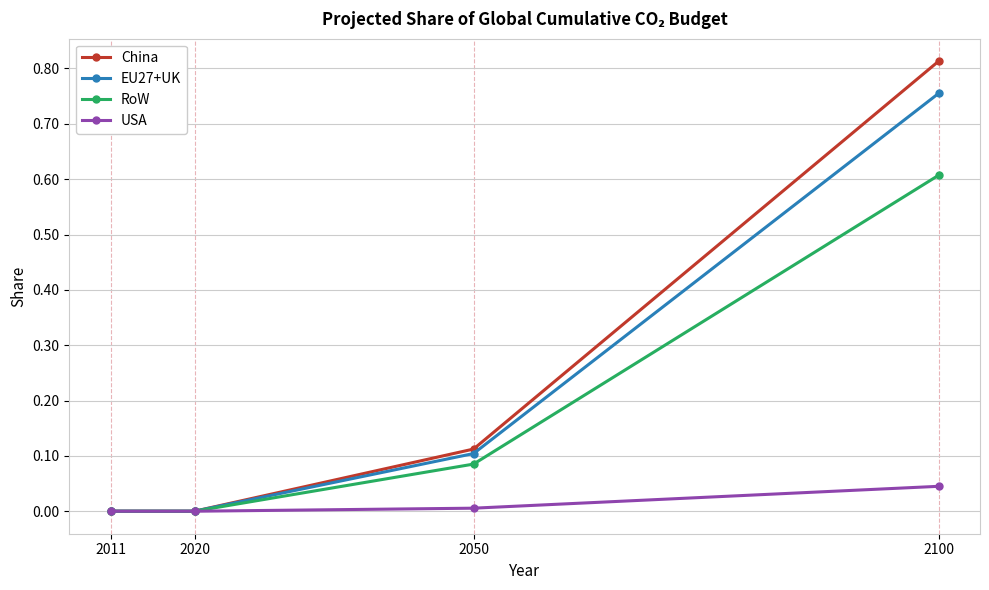

Which series changed the most between 2020 and 2100?

China